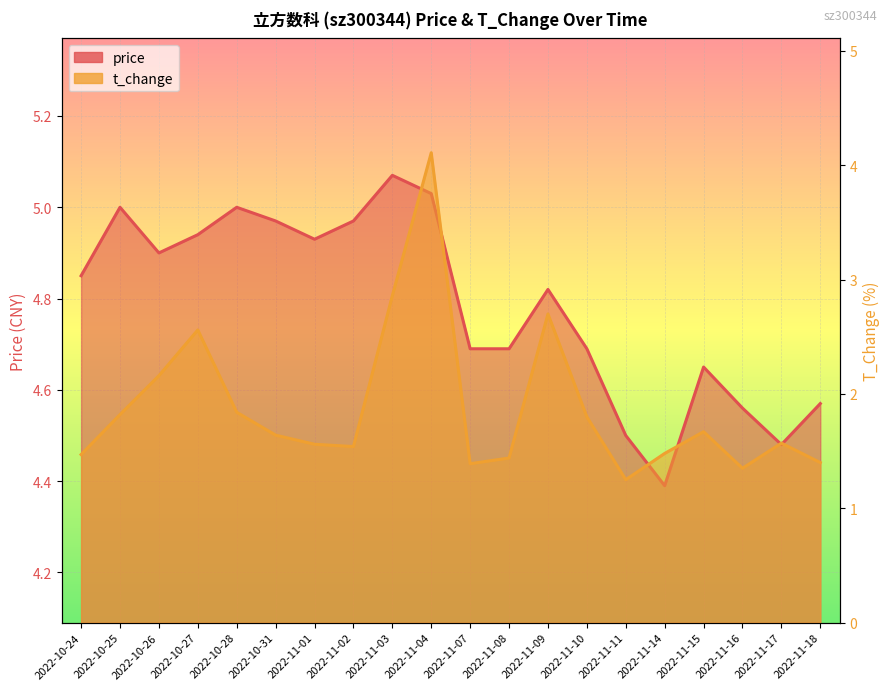

Which category has the highest value across all series?

2022-11-03